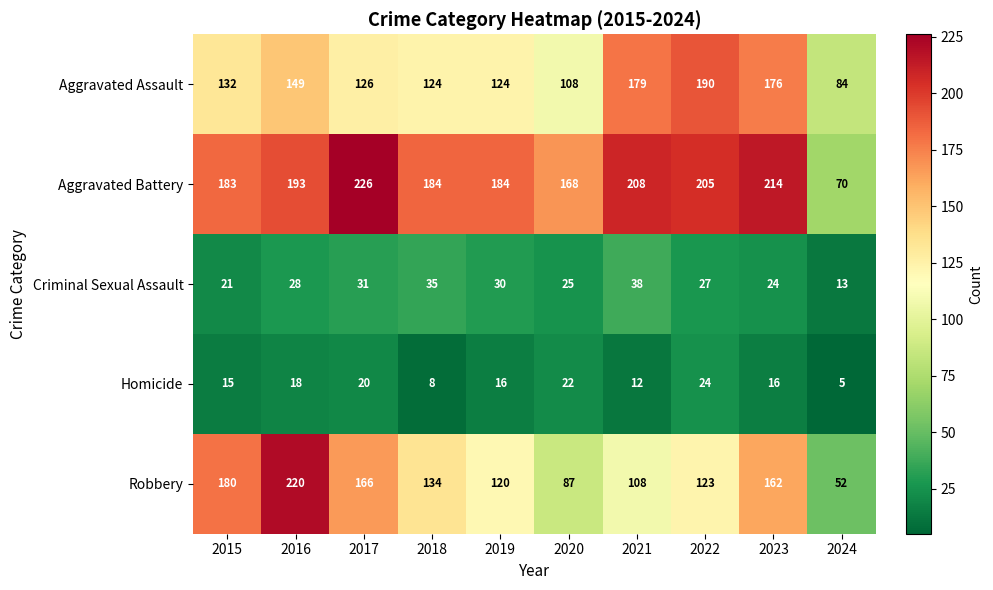

Which series changed the most between 2017 and 2021?

Robbery